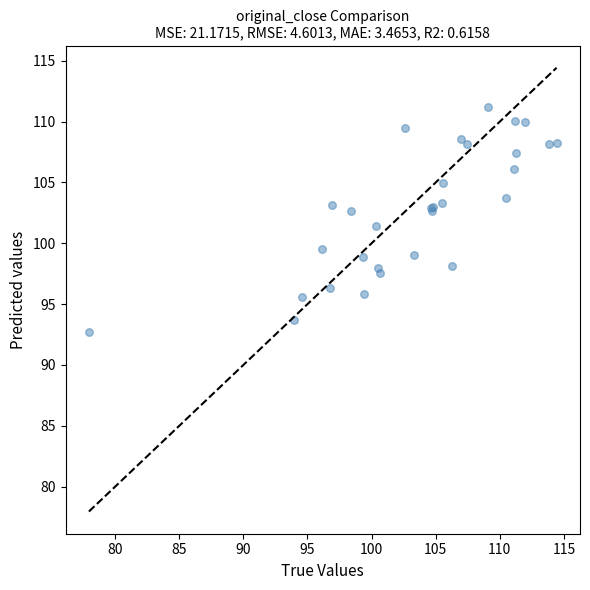

What Y value in the scatter plot is closest to 101?

101.4